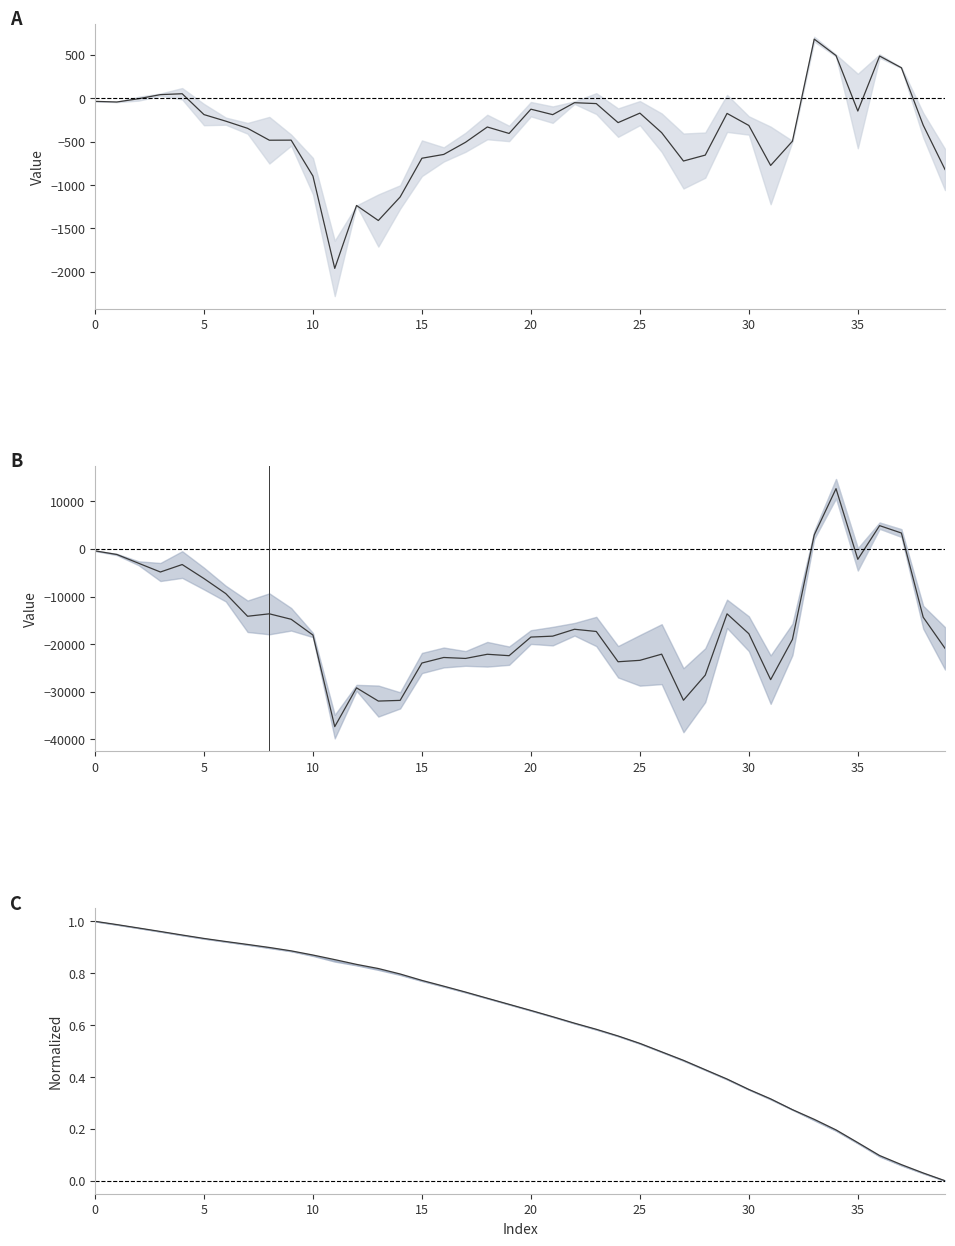

What is the difference between the second highest and minimum values in the State_4–5 mid series?

42197.1